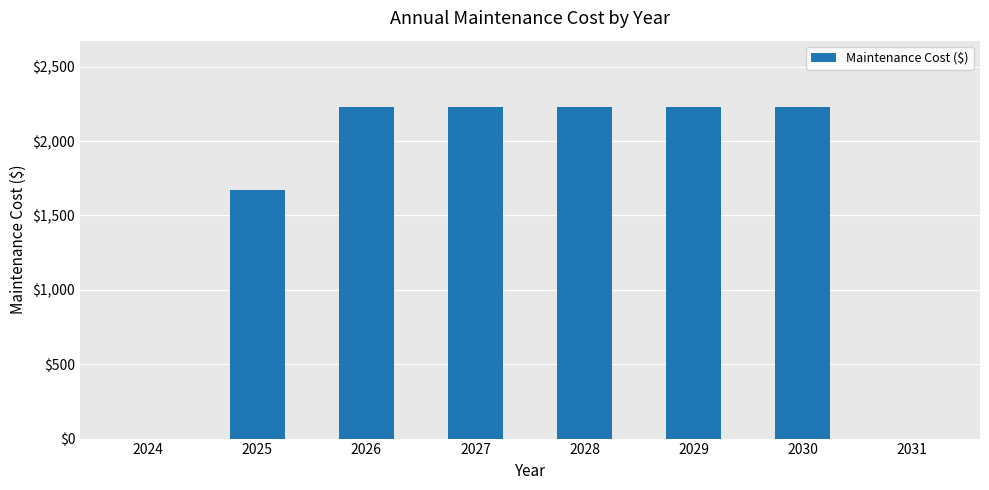

What is the greatest value displayed?

2229.4